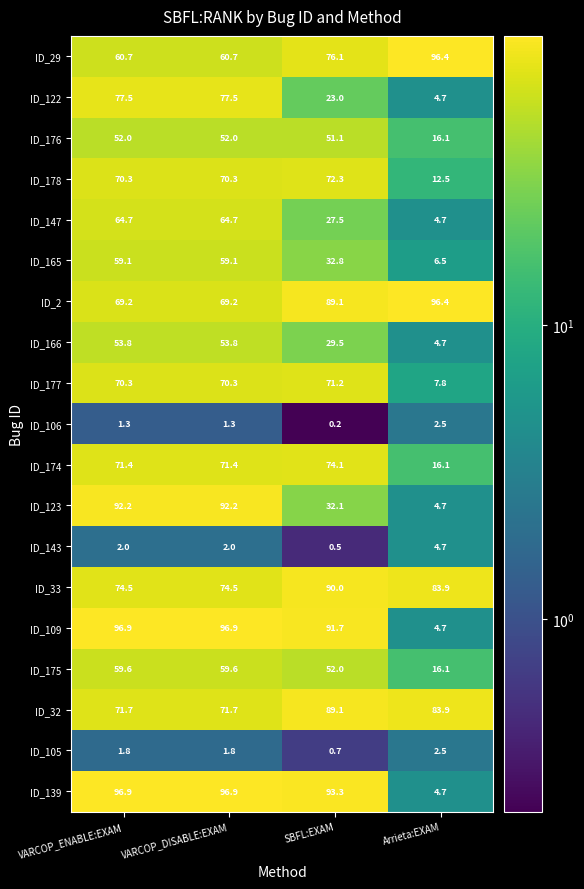

What is the difference between the ID_177 values at SBFL:EXAM and VARCOP_ENABLE:EXAM?

0.9